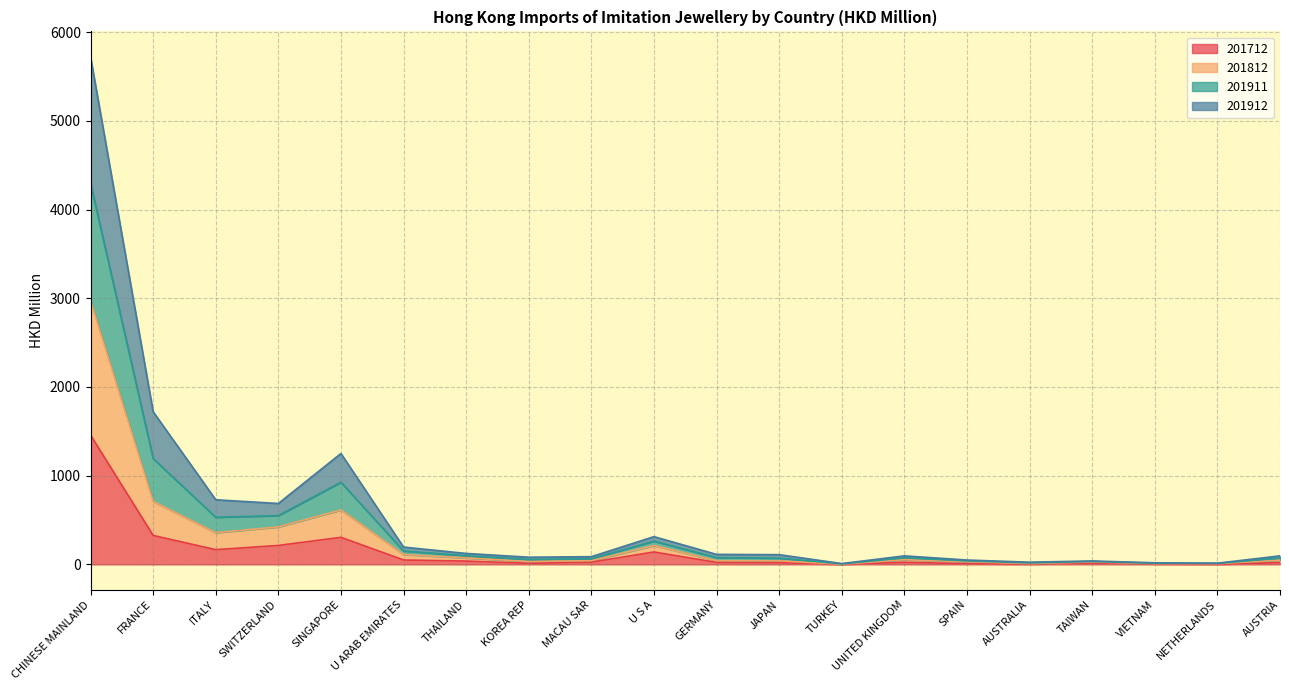

Between NETHERLANDS and UNITED KINGDOM, which is larger?

UNITED KINGDOM